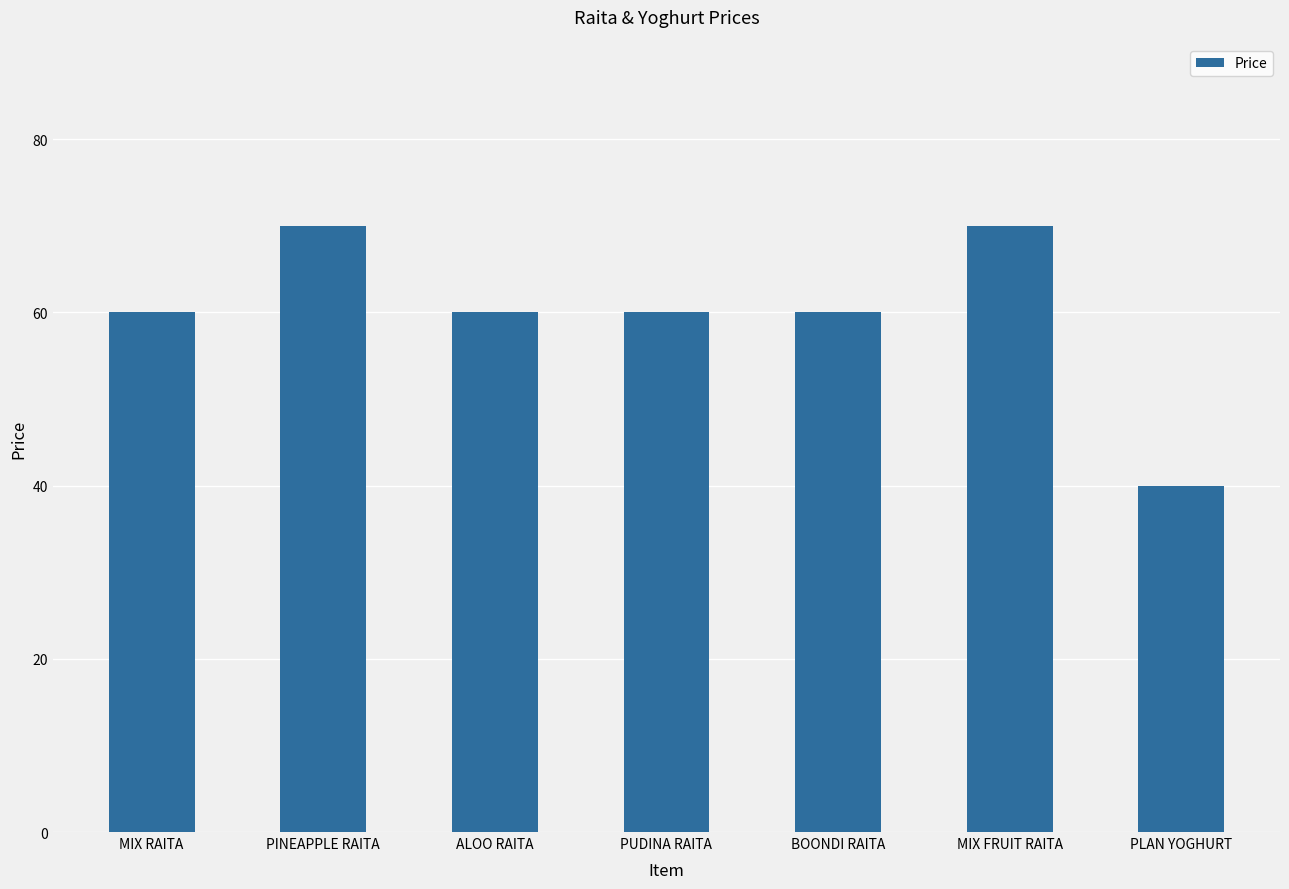

Does the chart contain stacked bars?

No